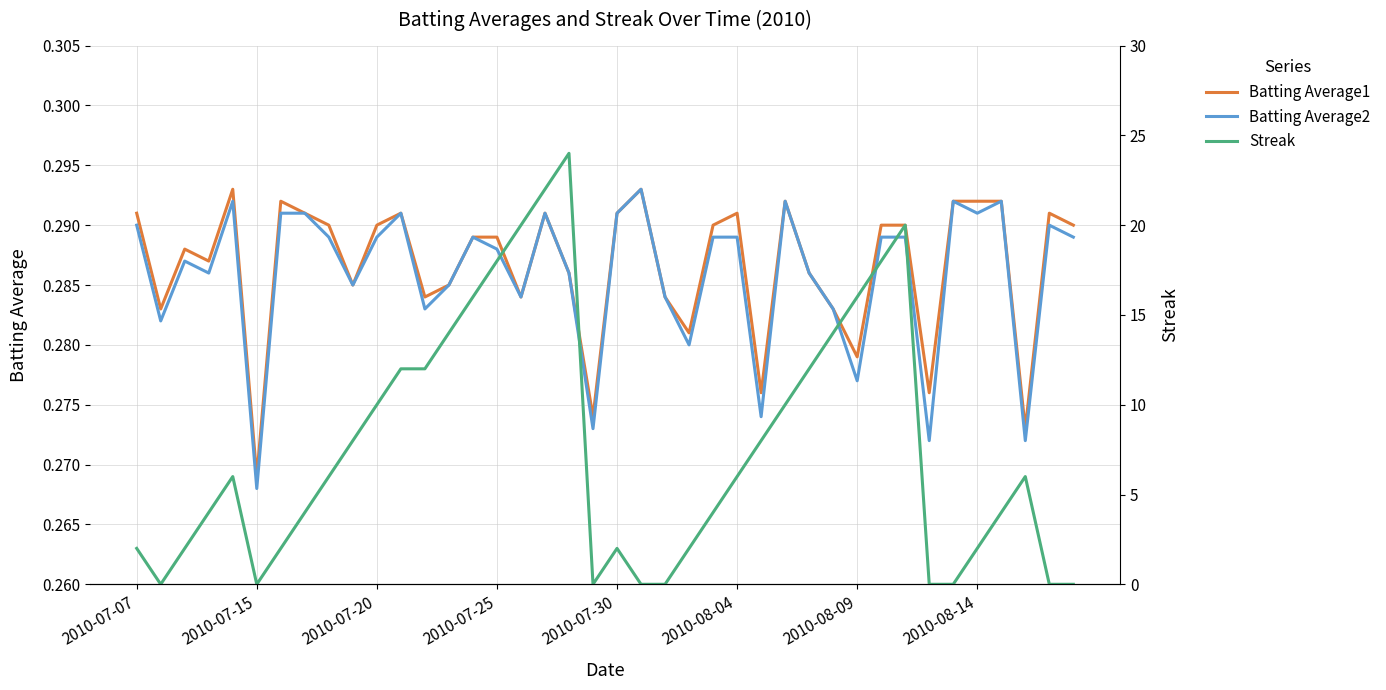

What is the difference between the second highest and second lowest values in the Streak series?

22.0